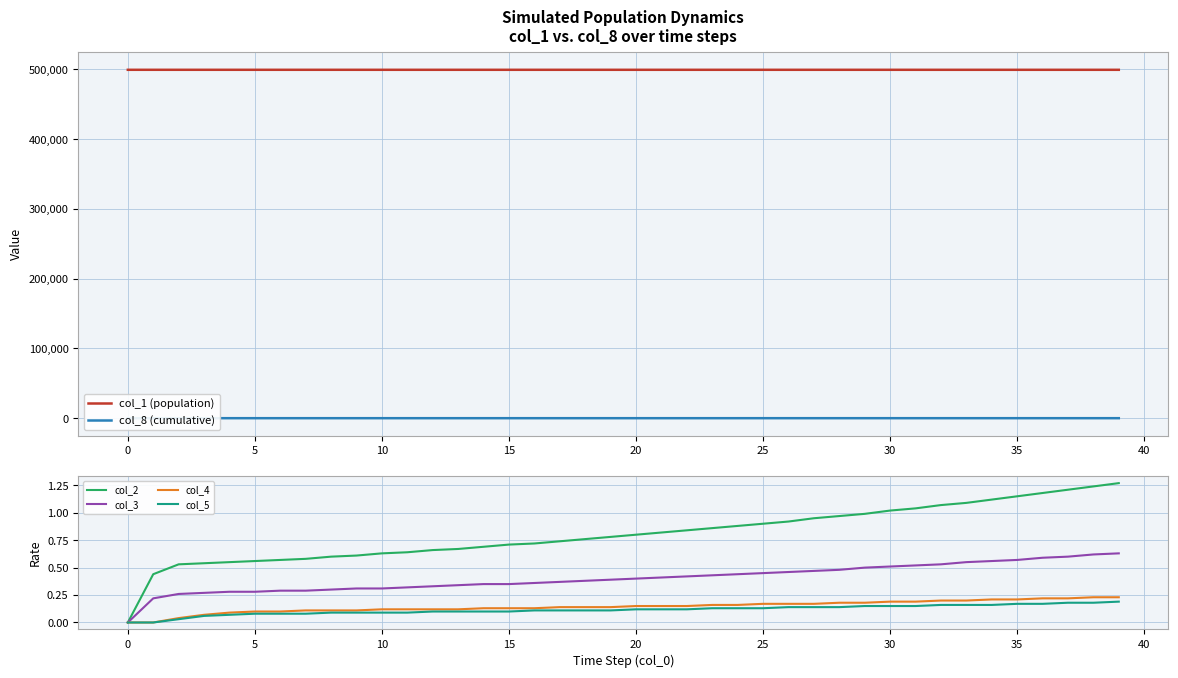

How many values in col_2 are above zero?

39